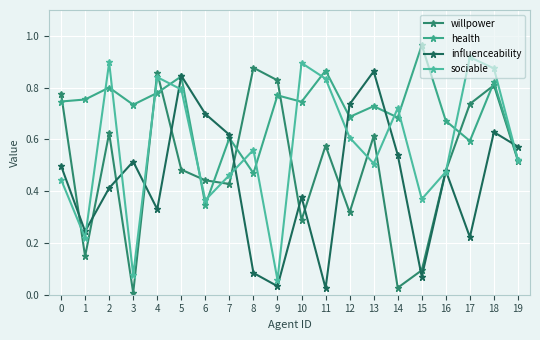

Is it true that willpower equals 0.2 at 16?

False